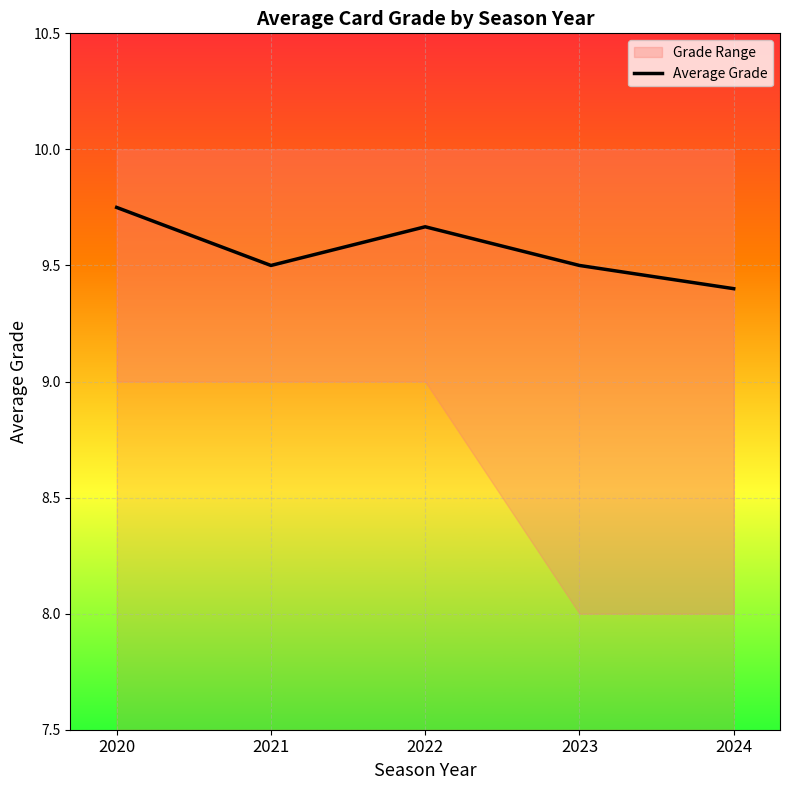

At which category does the data reach its first local valley?

2021